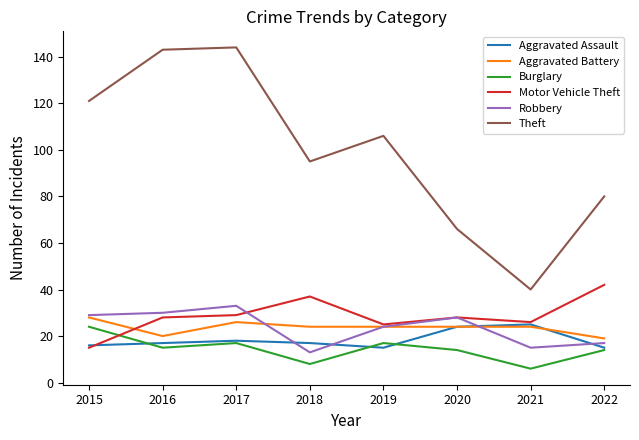

The value of Motor Vehicle Theft at 2021 is 15. True or false?

False